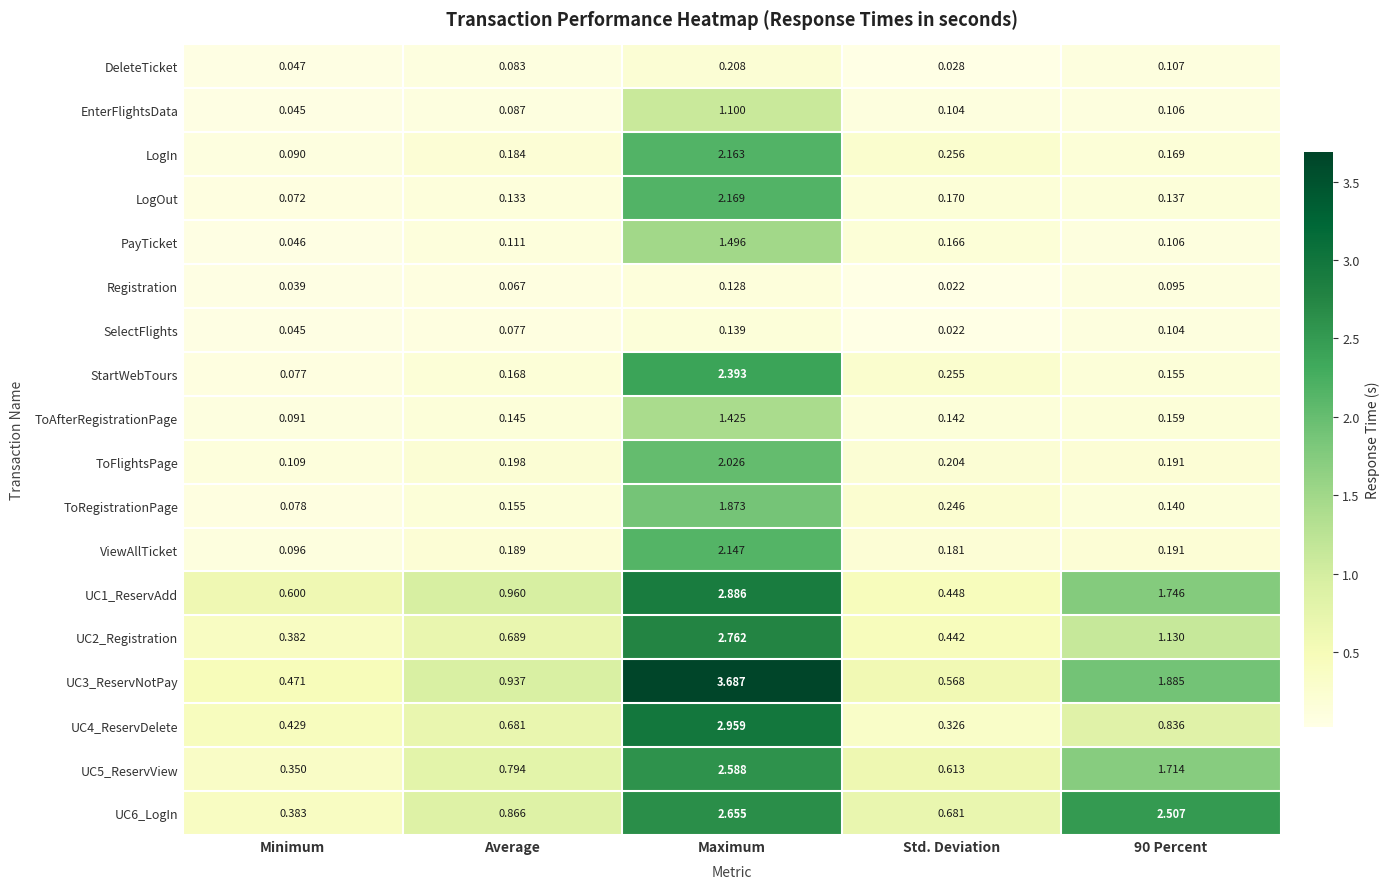

At which category is the sum across all series the highest?

Maximum